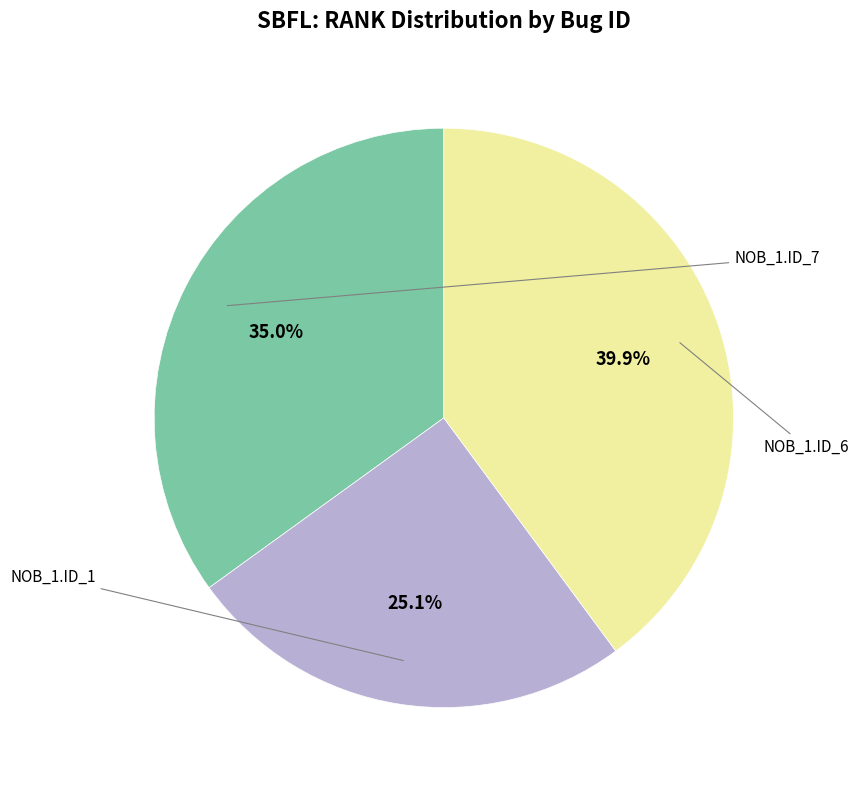

Is there a majority slice in this chart?

No